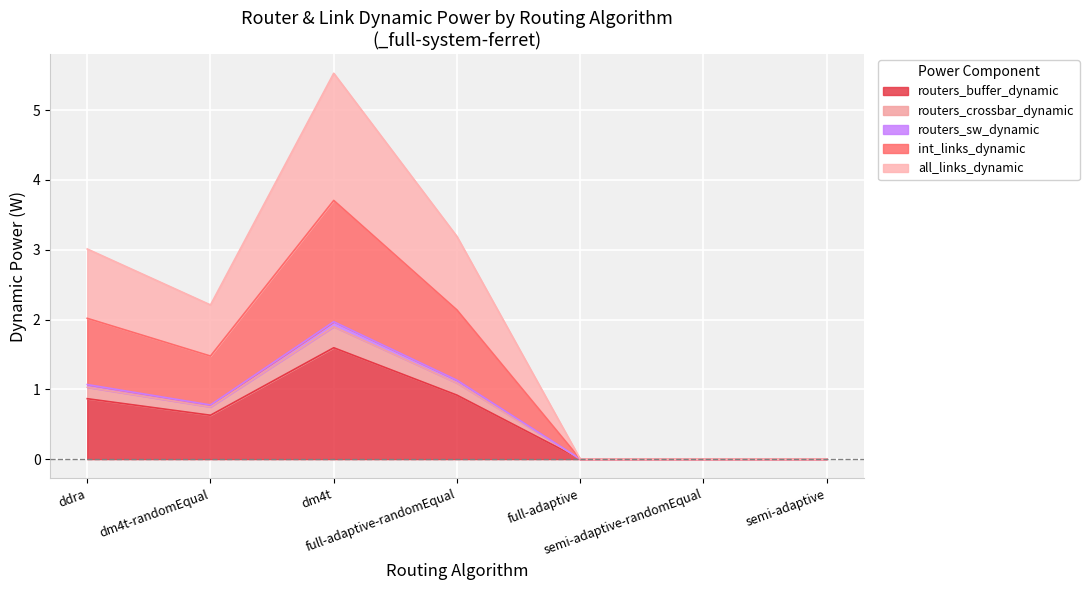

Which category has the highest value in the int_links_dynamic series?

dm4t